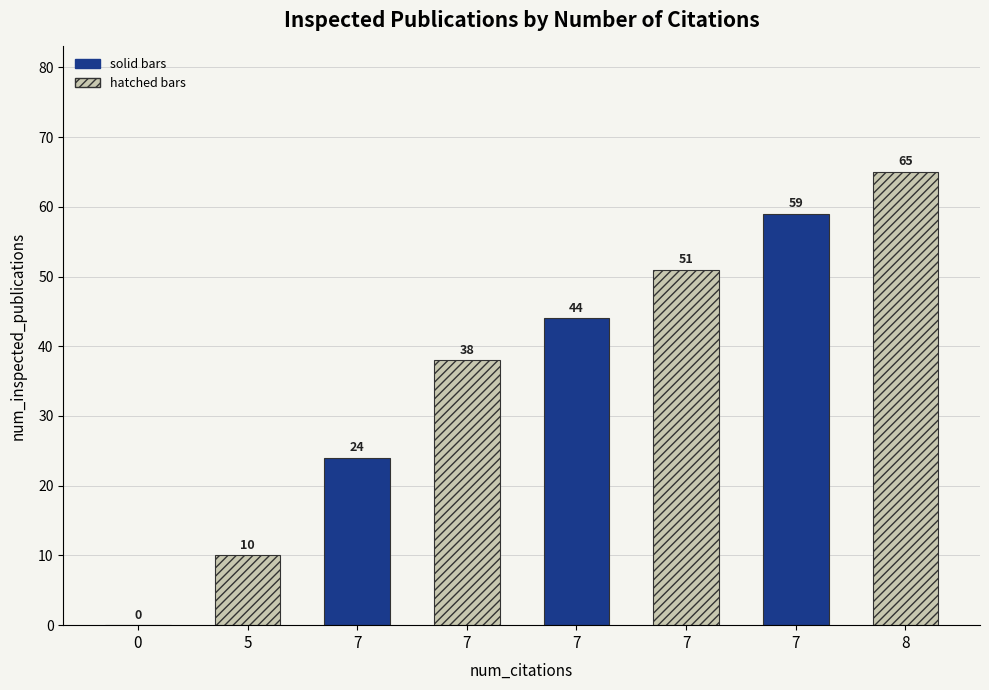

What is the difference between the maximum and minimum values?

65